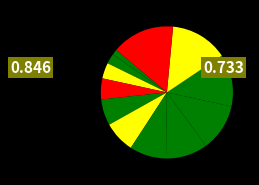

How many segments does this pie chart have?

12